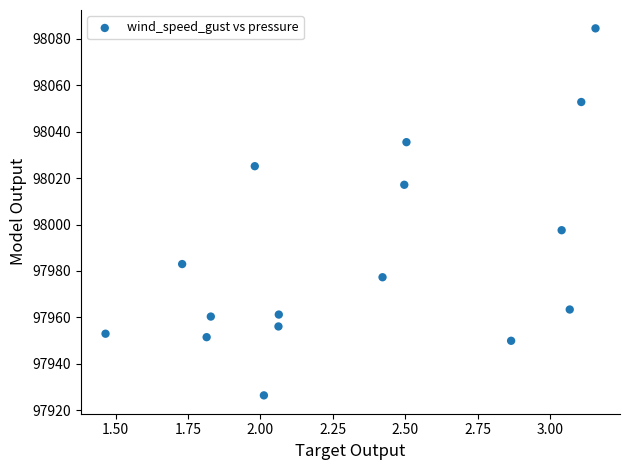

What Y value in the scatter plot is closest to 98005?

97997.6